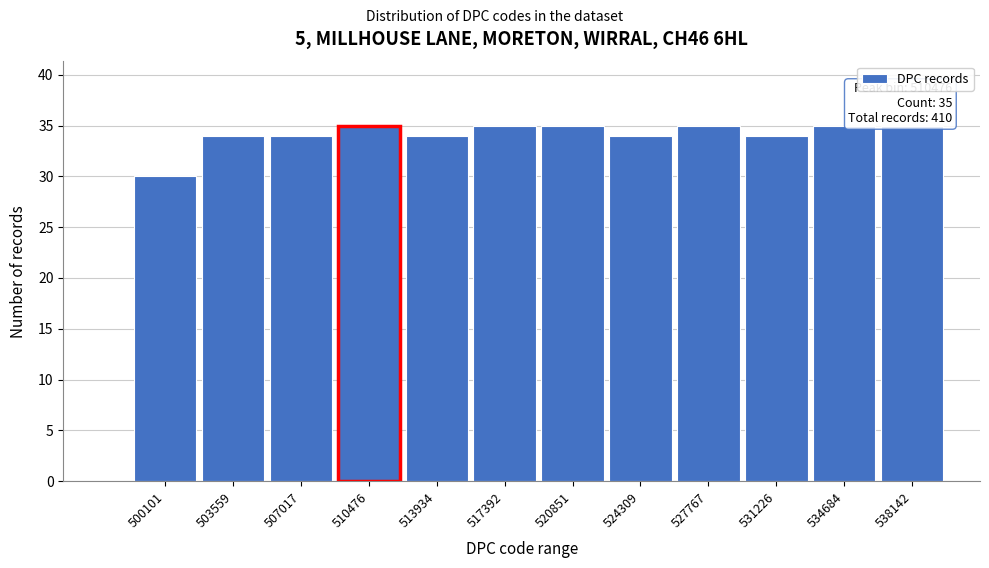

Reading right to left, list all the values displayed in this chart.

35	35	34	35	34	35	35	34	35	34	34	30